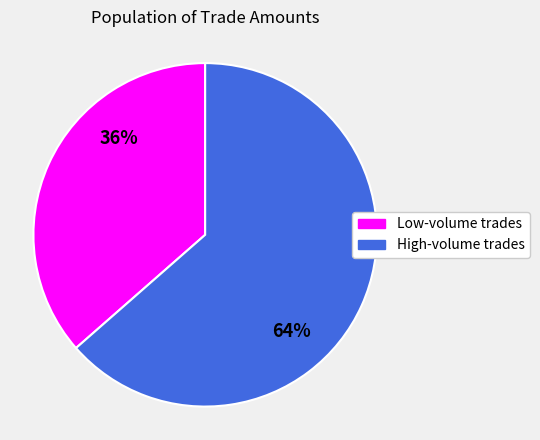

Does any single category account for the majority?

Yes